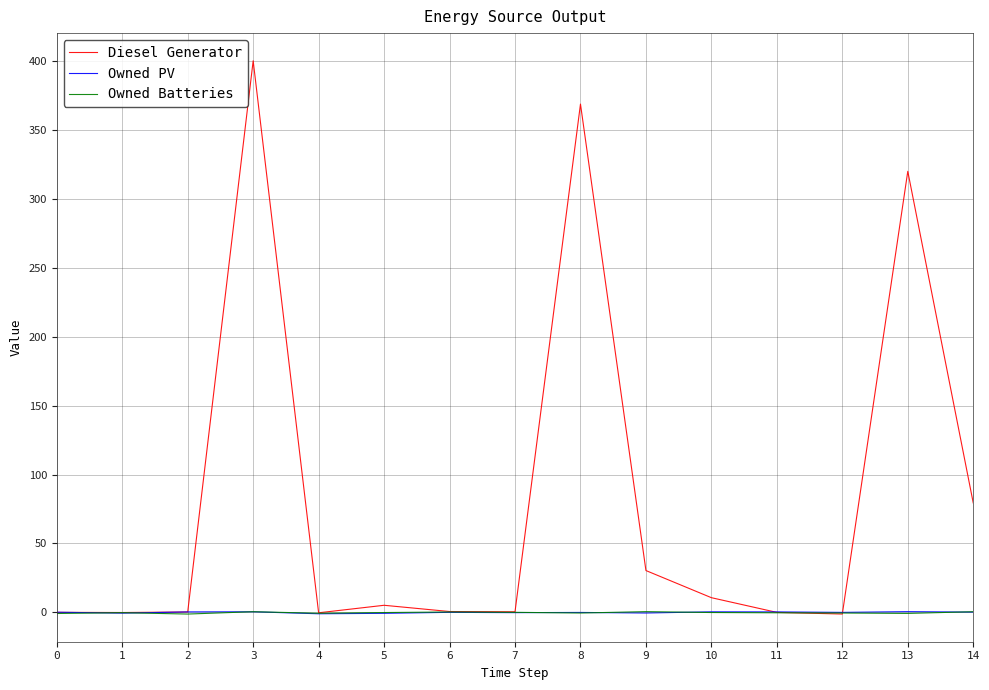

What is the minimum value for Diesel Generator?

-1.2